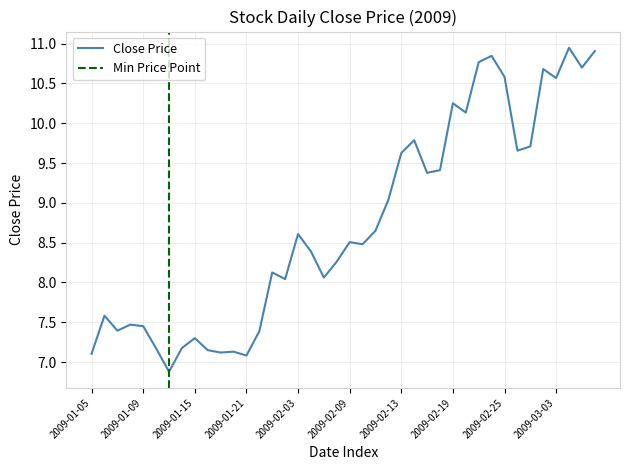

What is the label of the 20th point from the right?

2009-02-09